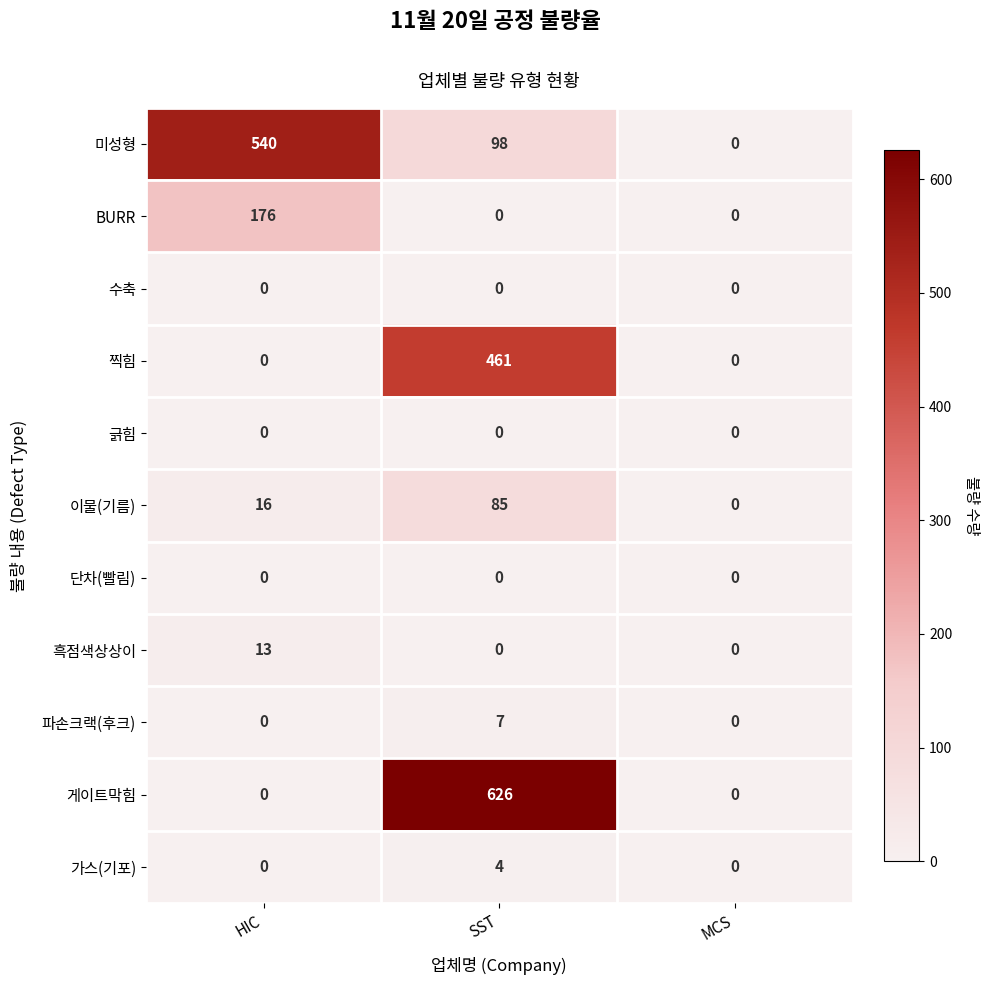

Count the 흑점색상상이 values in the range 0 to 13.

3